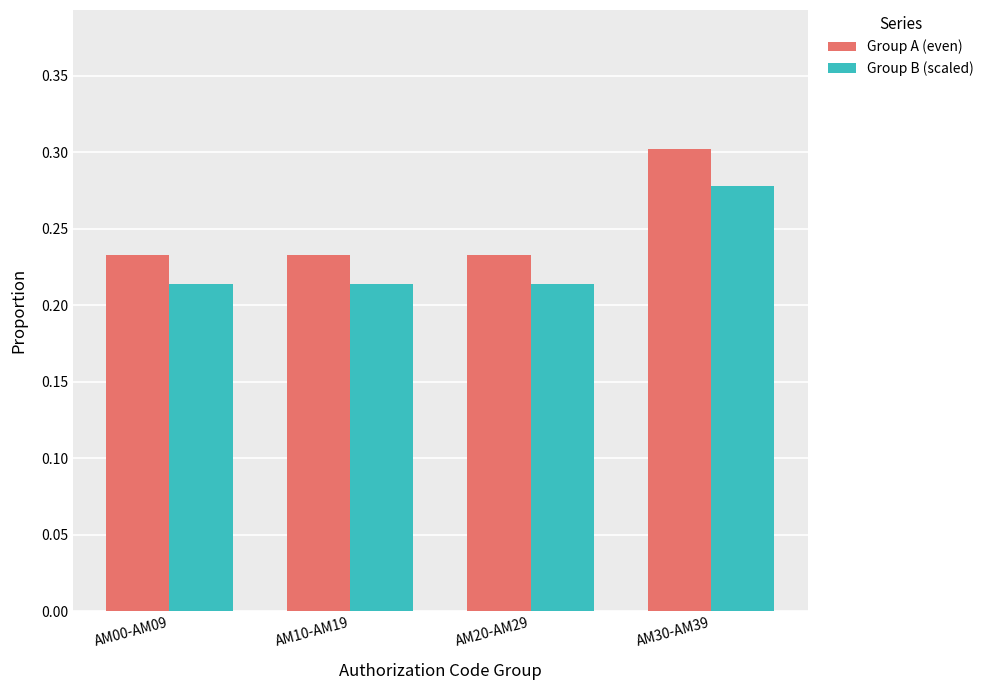

What position from the right is AM30-AM39?

1